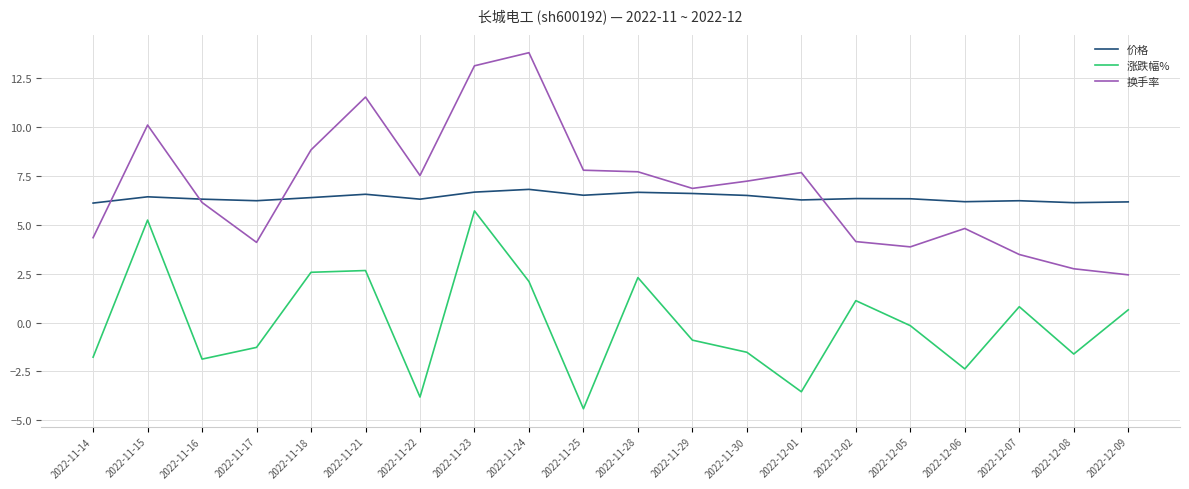

Rank the series by their maximum value, from highest to lowest.

换手率, 价格, 涨跌幅%